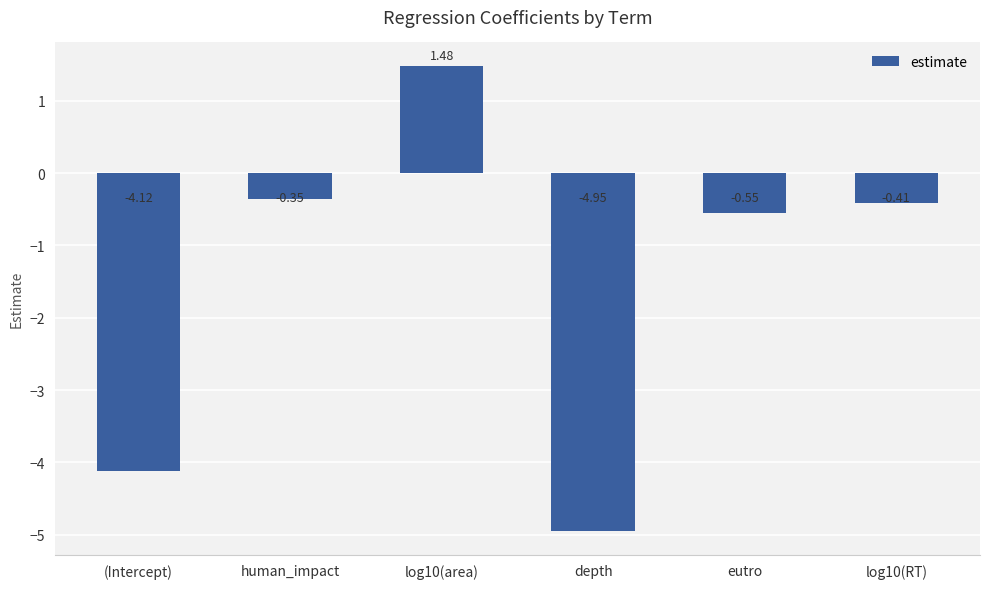

At which label is the value closest to -1?

eutro